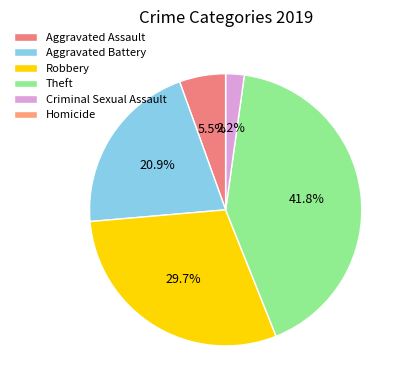

To the nearest percent, what is the combined percentage of Homicide and Theft?

42%